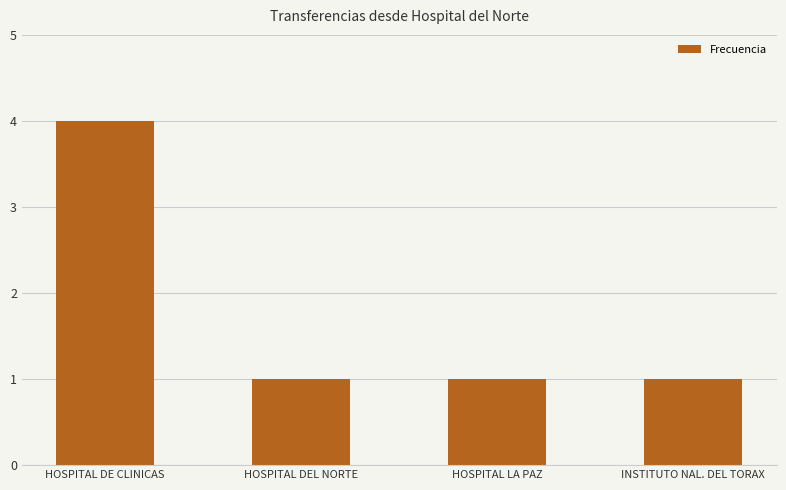

What is the label of the 3rd bar from the left?

HOSPITAL LA PAZ